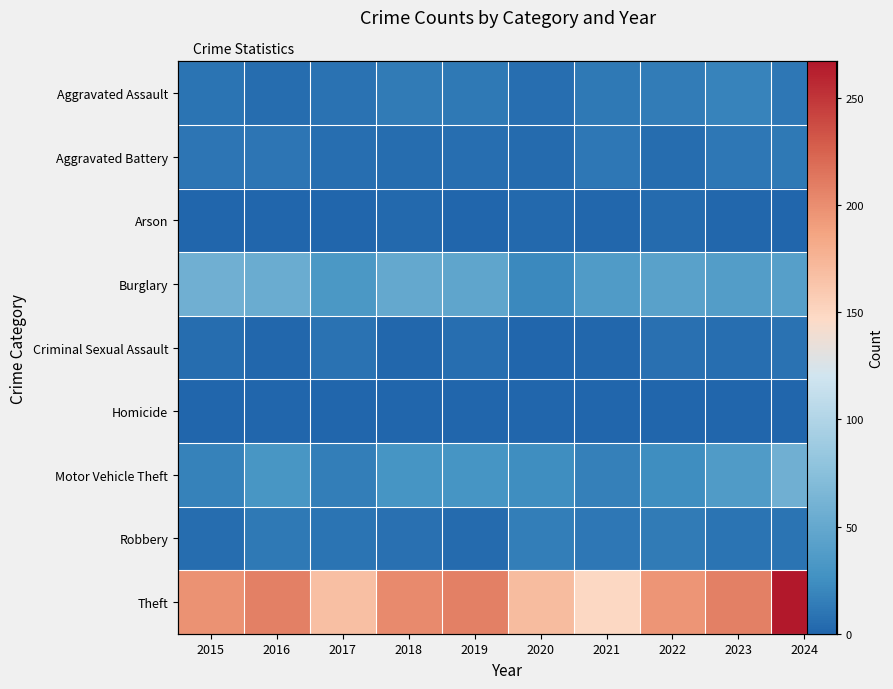

How many categories are shown in the chart?

10